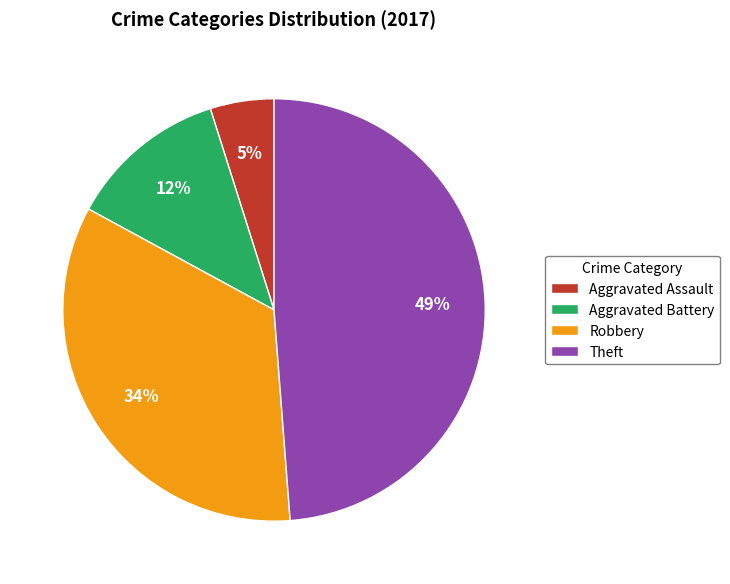

Rank the categories by value from highest to lowest.

Theft, Robbery, Aggravated Battery, Aggravated Assault